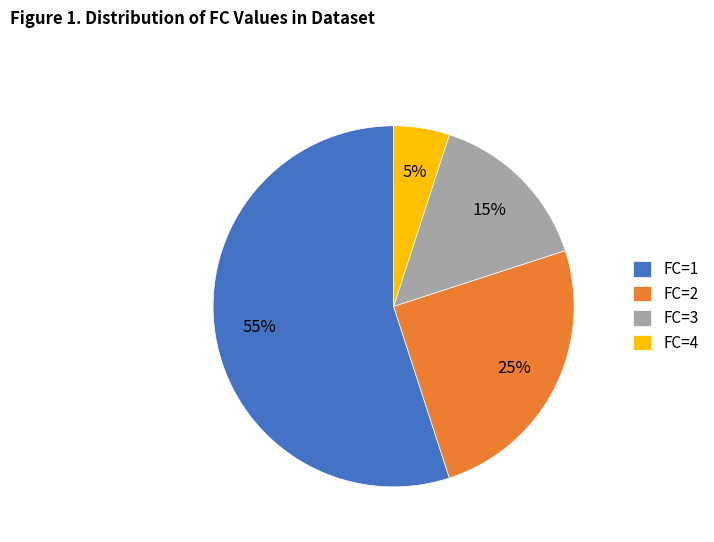

What is the majority slice?

FC=1